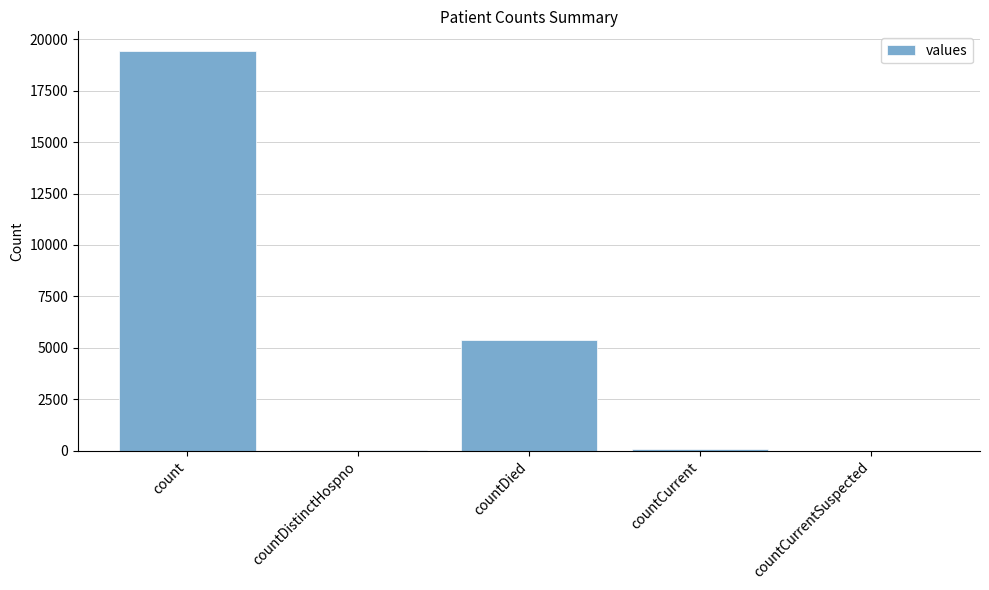

At which label is the value closest to 9710?

countDied